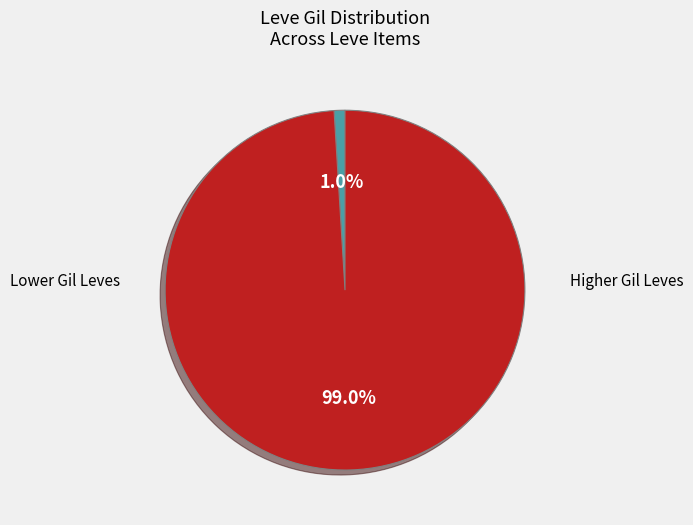

Does any single category account for the majority?

Yes